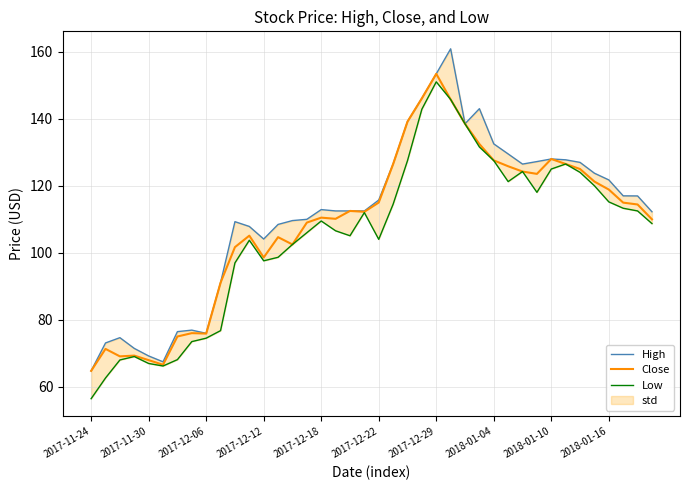

The value of High at 18 is 112.5. True or false?

True